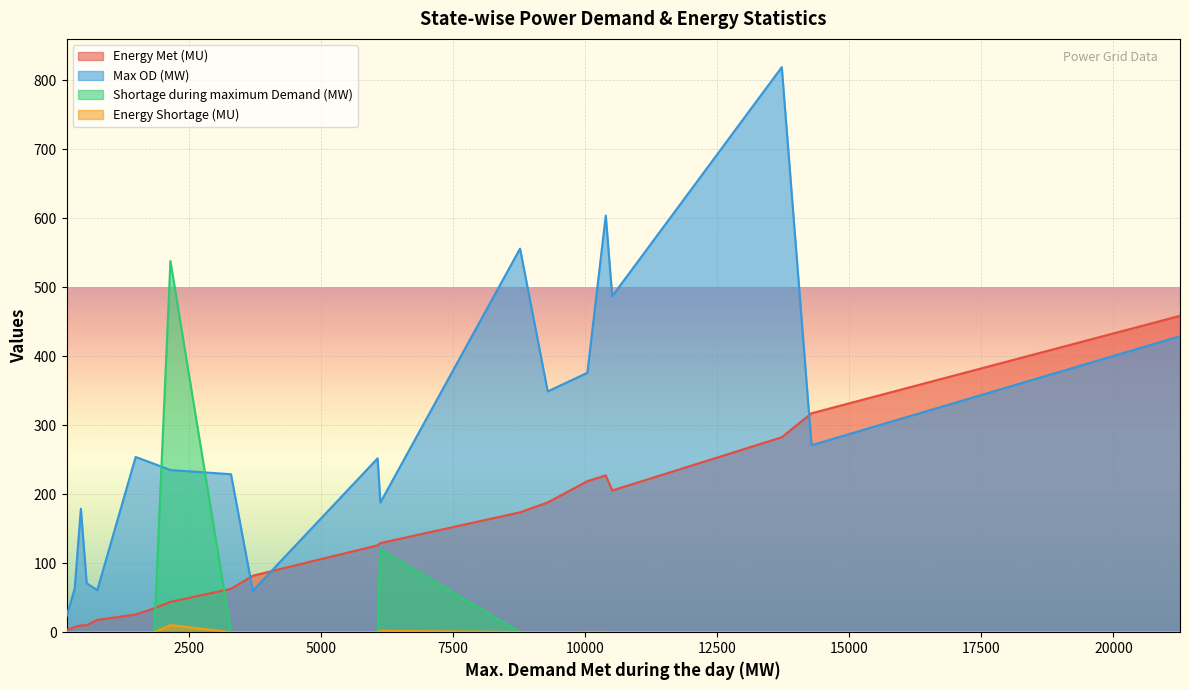

The Energy Shortage (MU) series shows 6.7 at Uttarakhand. True or false?

False